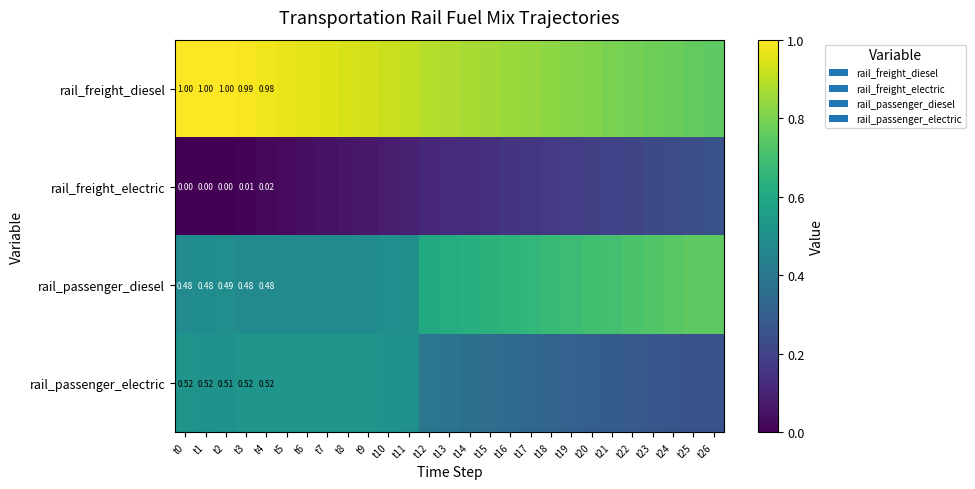

At t1, list the series in order from smallest to largest.

rail_freight_electric, rail_passenger_diesel, rail_passenger_electric, rail_freight_diesel